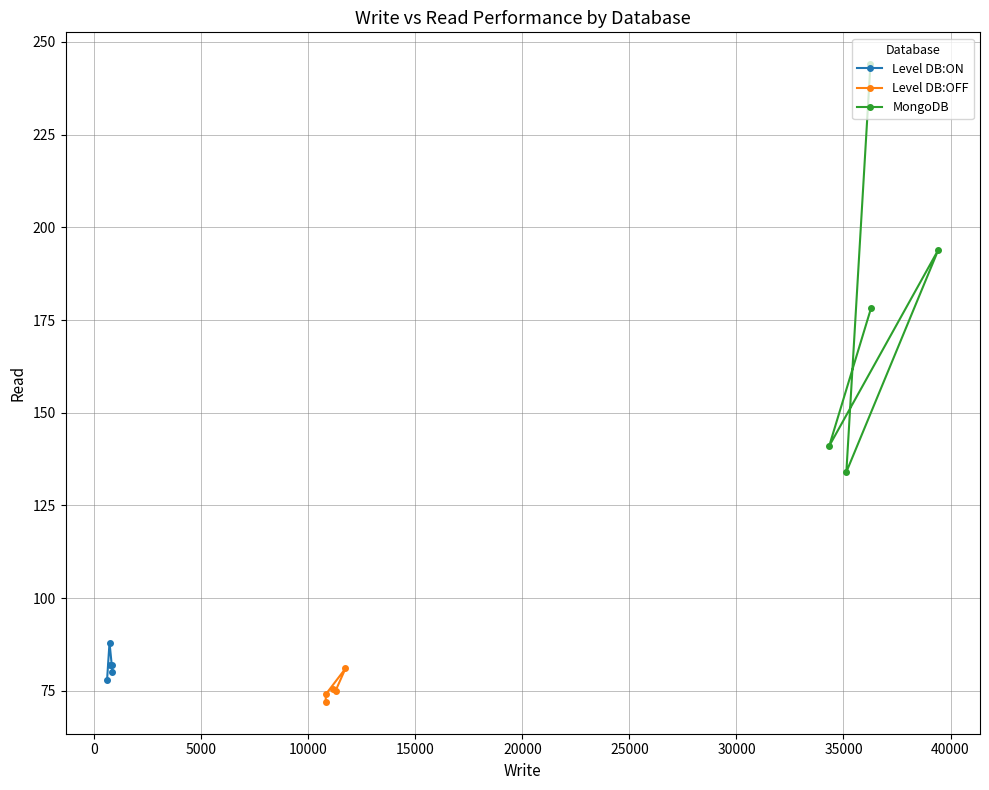

What is the minimum value for Level DB:ON?

78